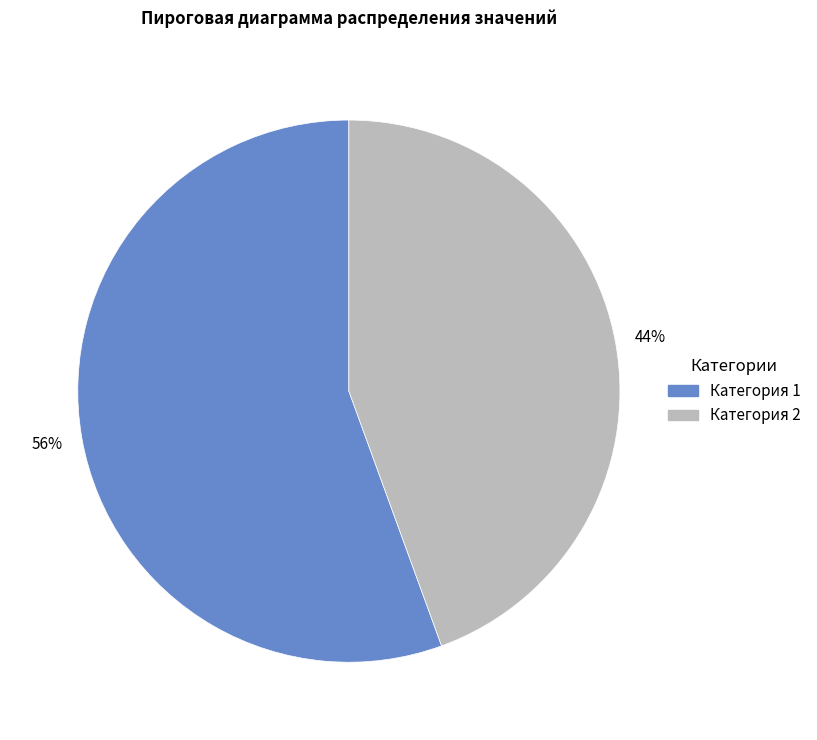

To the nearest percent, what is the combined percentage of Категория 2 and Категория 1?

100%